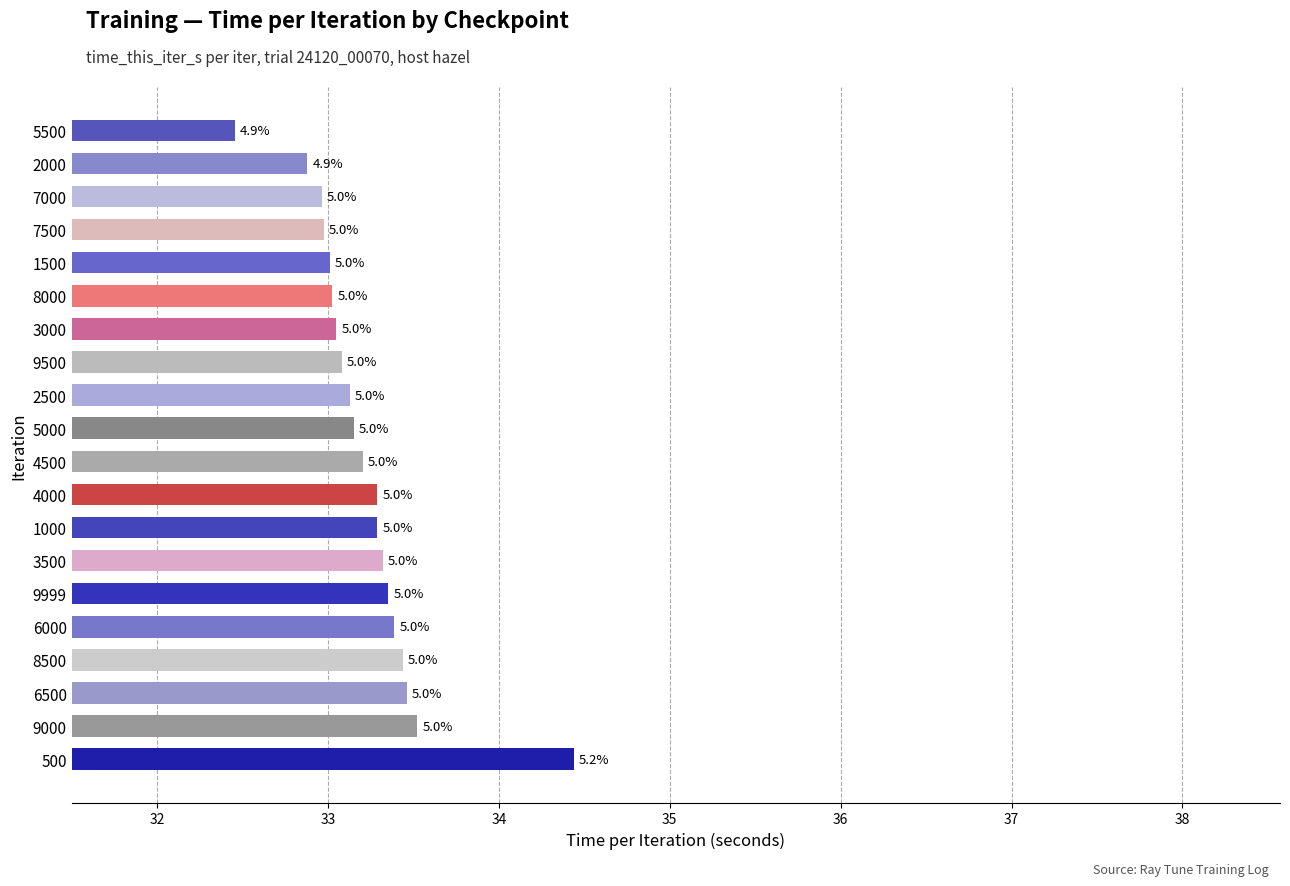

Does the chart contain any negative values?

No